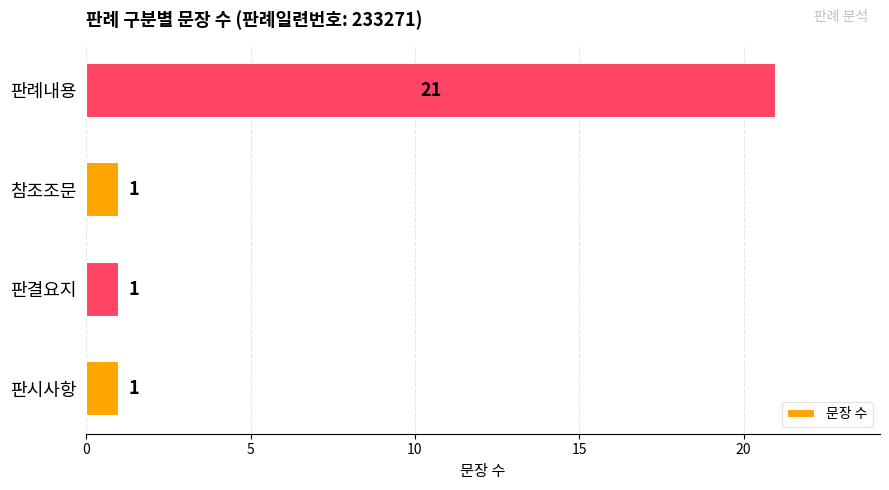

Which category has the highest value across all series?

판례내용